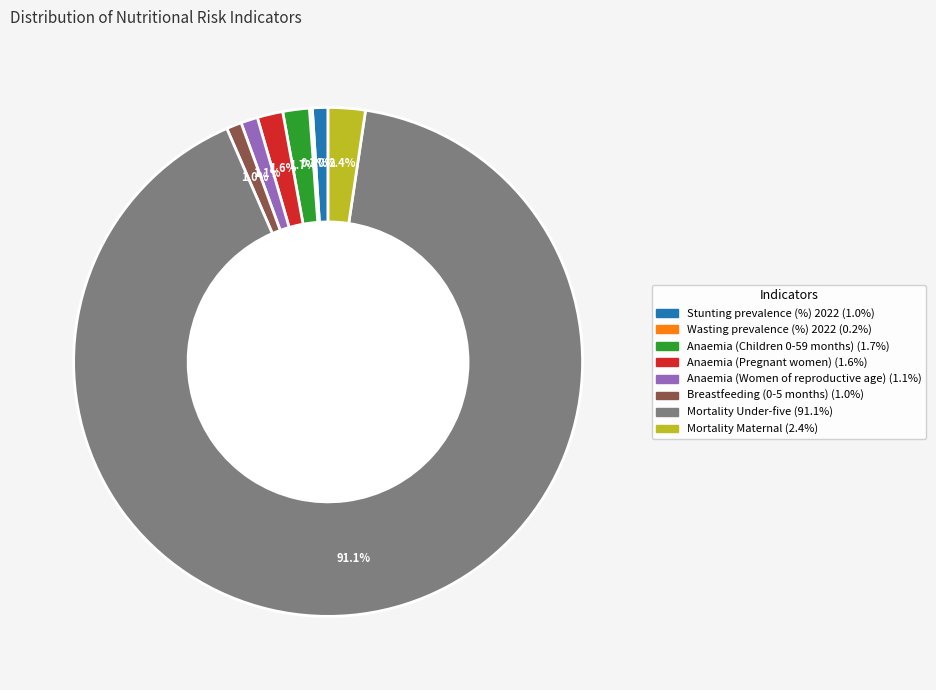

Does any single category account for the majority?

Yes